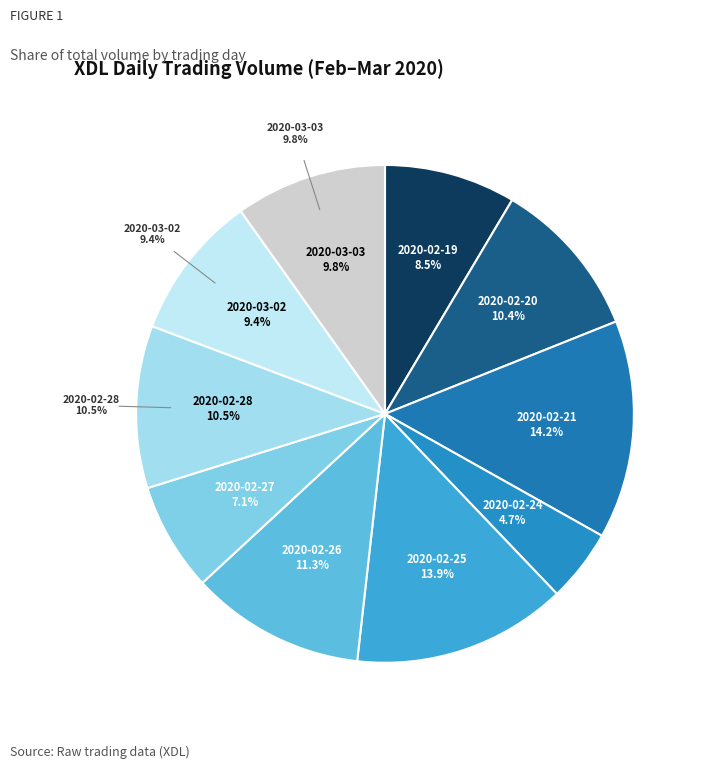

The 2020-02-19 slice represents 1% of the pie. True or false?

False